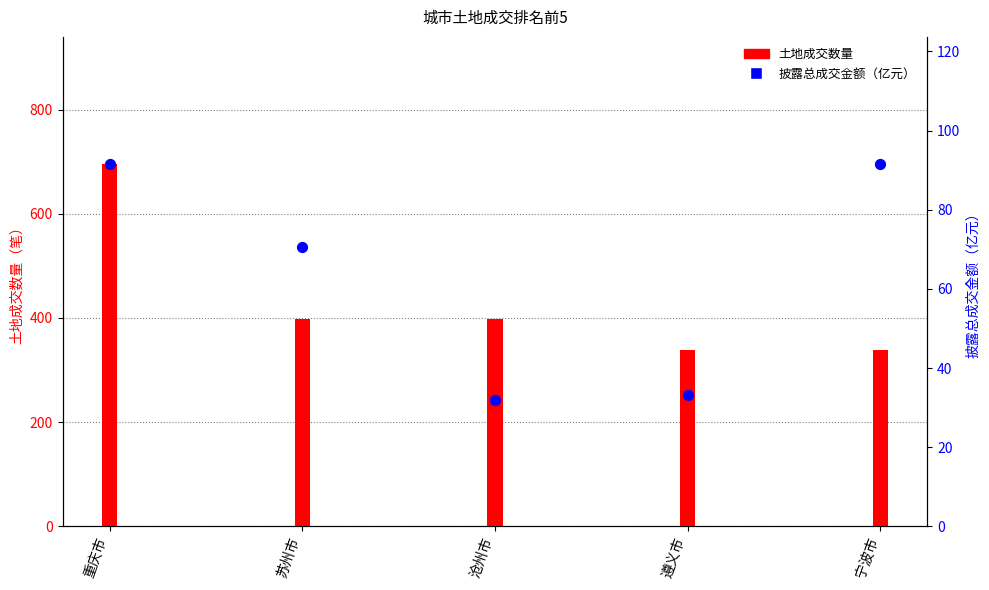

Which series contains the highest Y value?

土地成交数量